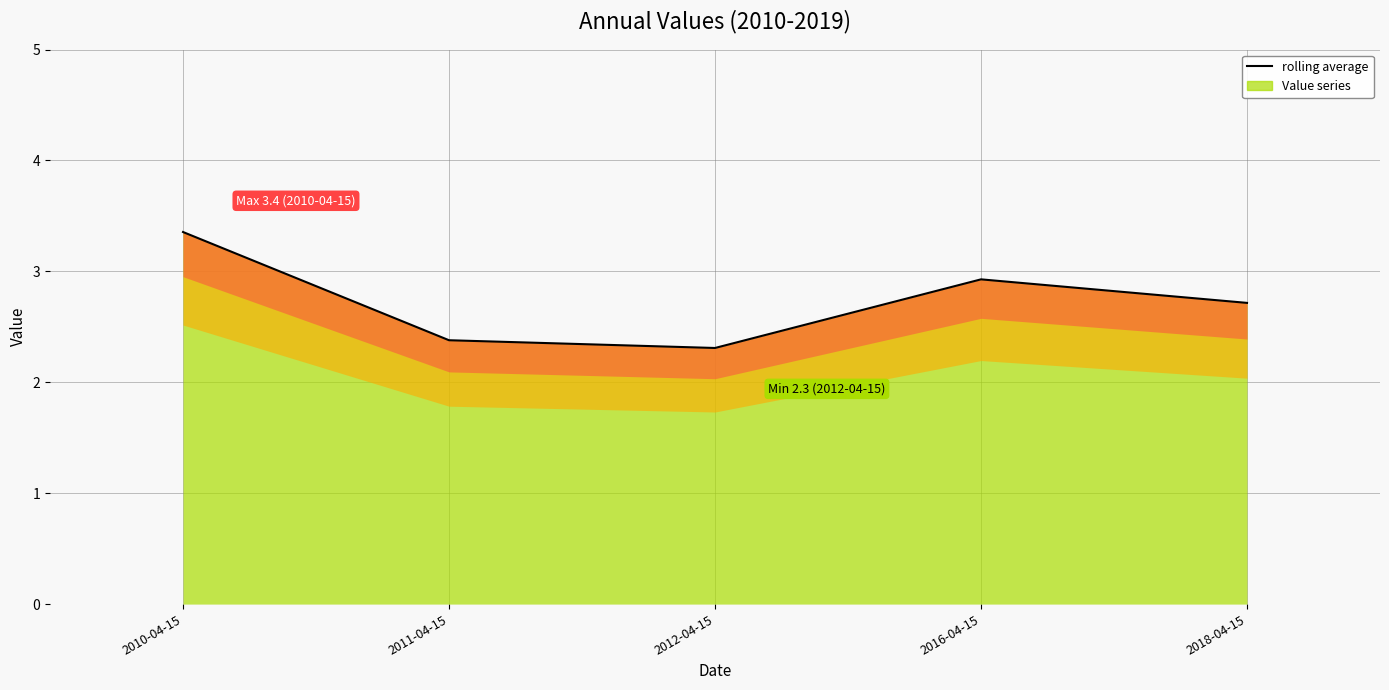

Which has a higher value, 2012-04-15 or 2018-04-15?

2018-04-15